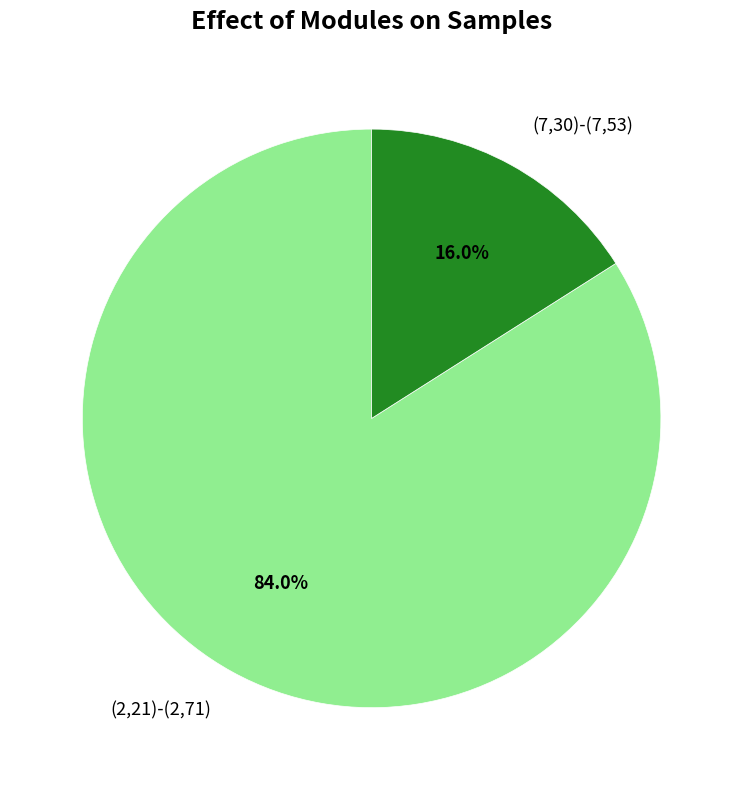

Rank the categories by value from lowest to highest.

(7,30)-(7,53), (2,21)-(2,71)